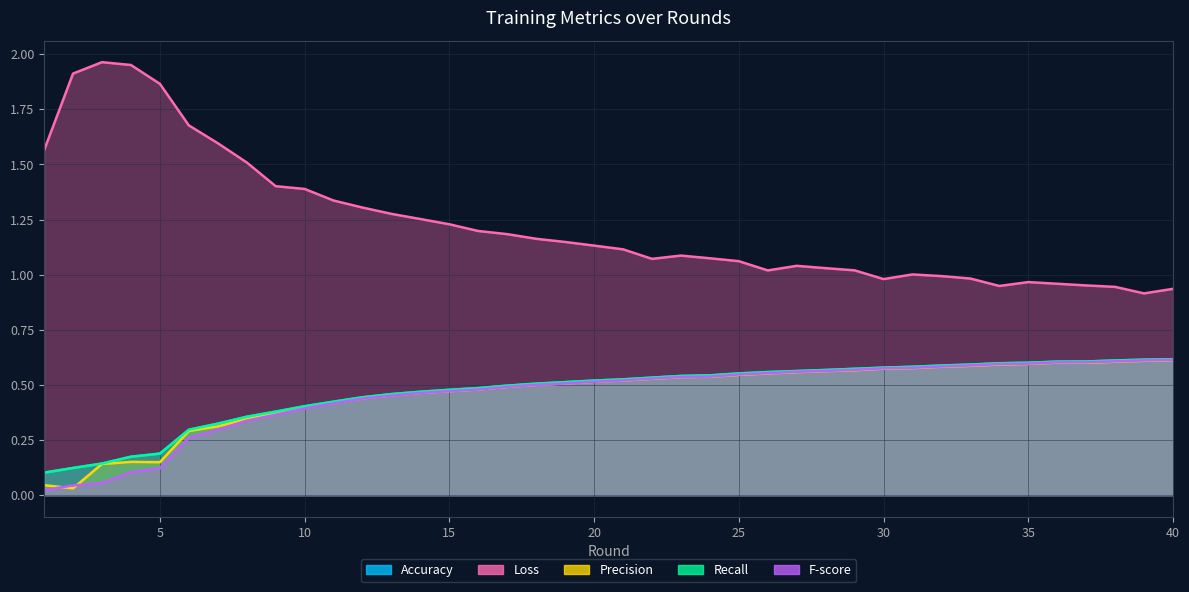

Which has a higher value, 14 or 12?

14